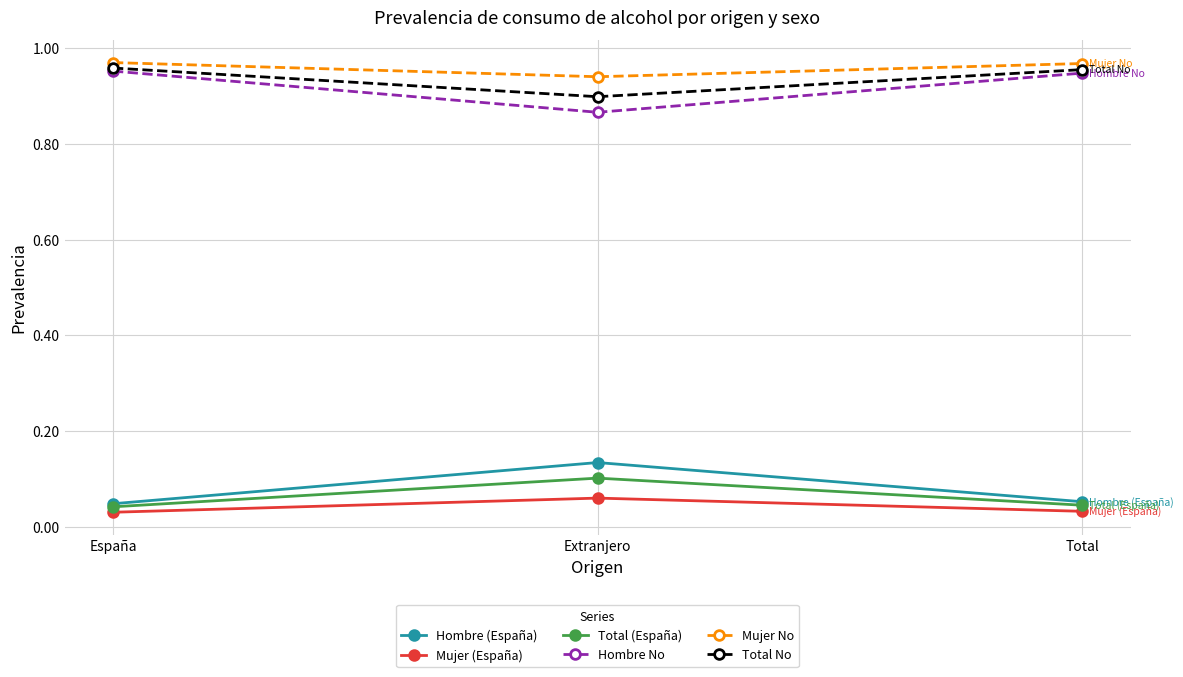

What is the label of the 3rd point from the left?

Total